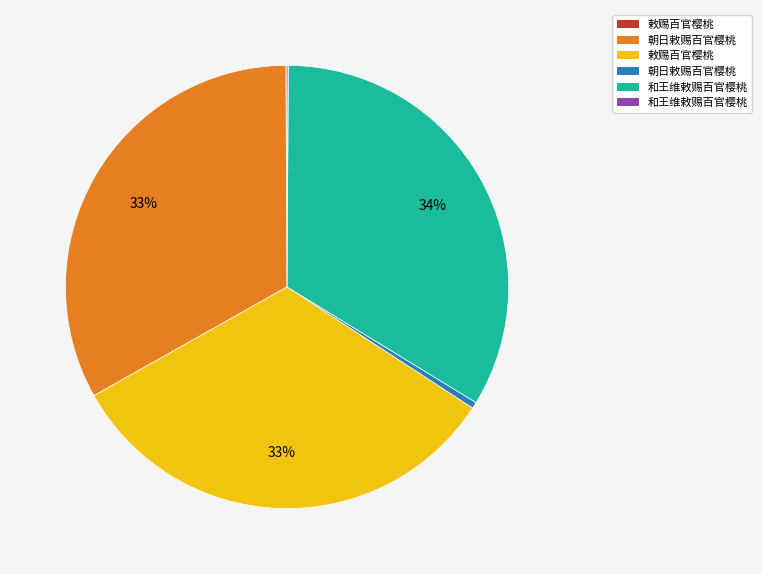

Is there any slice that represents more than half of the pie?

No